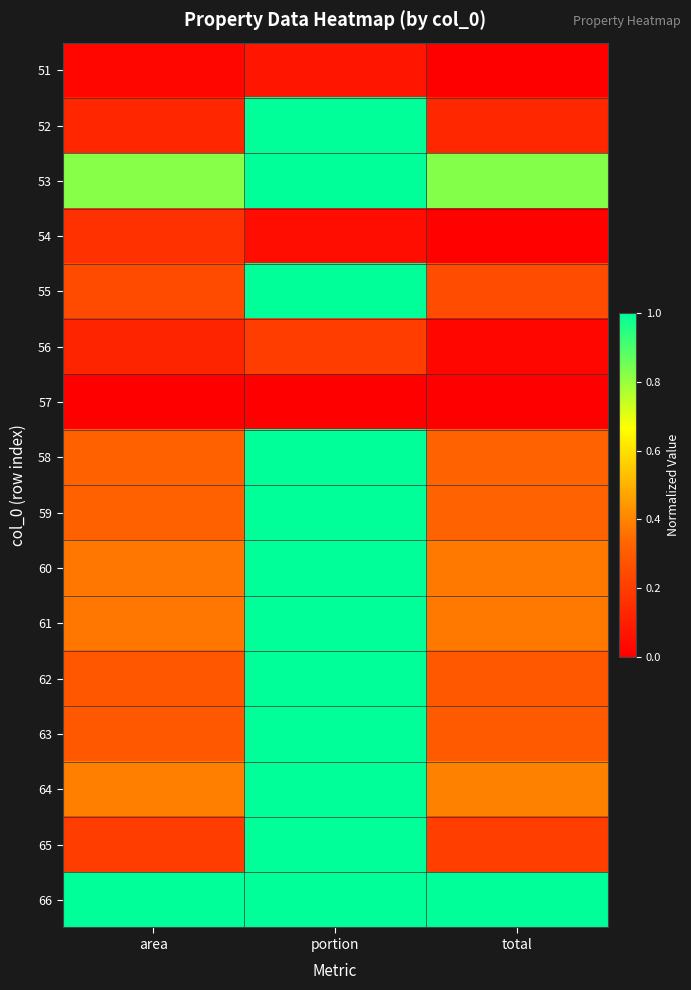

Rank the series by their maximum value, from highest to lowest.

52, 53, 55, 58, 59, 60, 61, 62, 63, 64, 65, 66, 56, 54, 51, 57